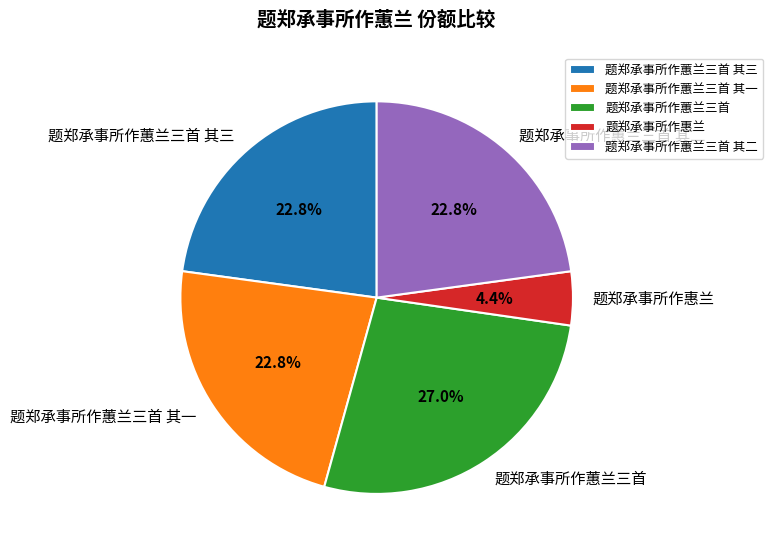

Does 题郑承事所作蕙兰三首 其二 account for over 50% of the chart?

No